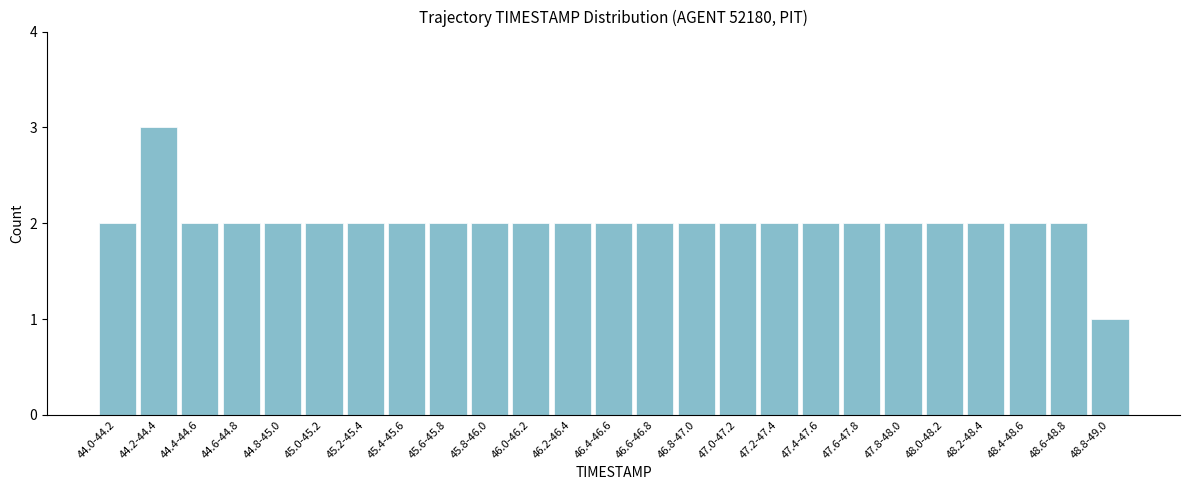

Reading right to left, extract all data points from this chart.

1	2	2	2	2	2	2	2	2	2	2	2	2	2	2	2	2	2	2	2	2	2	2	3	2